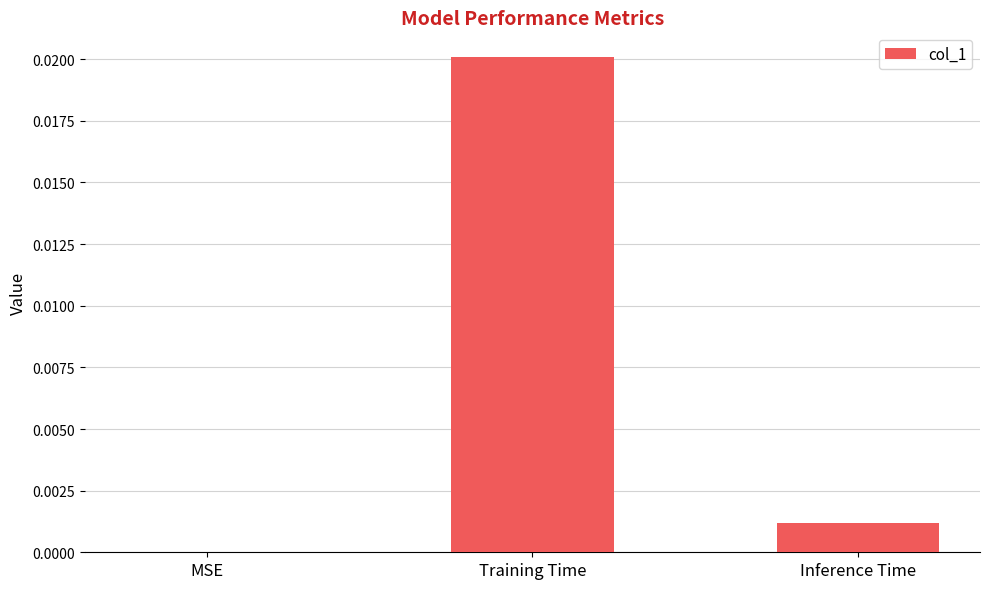

How many values are above zero?

2